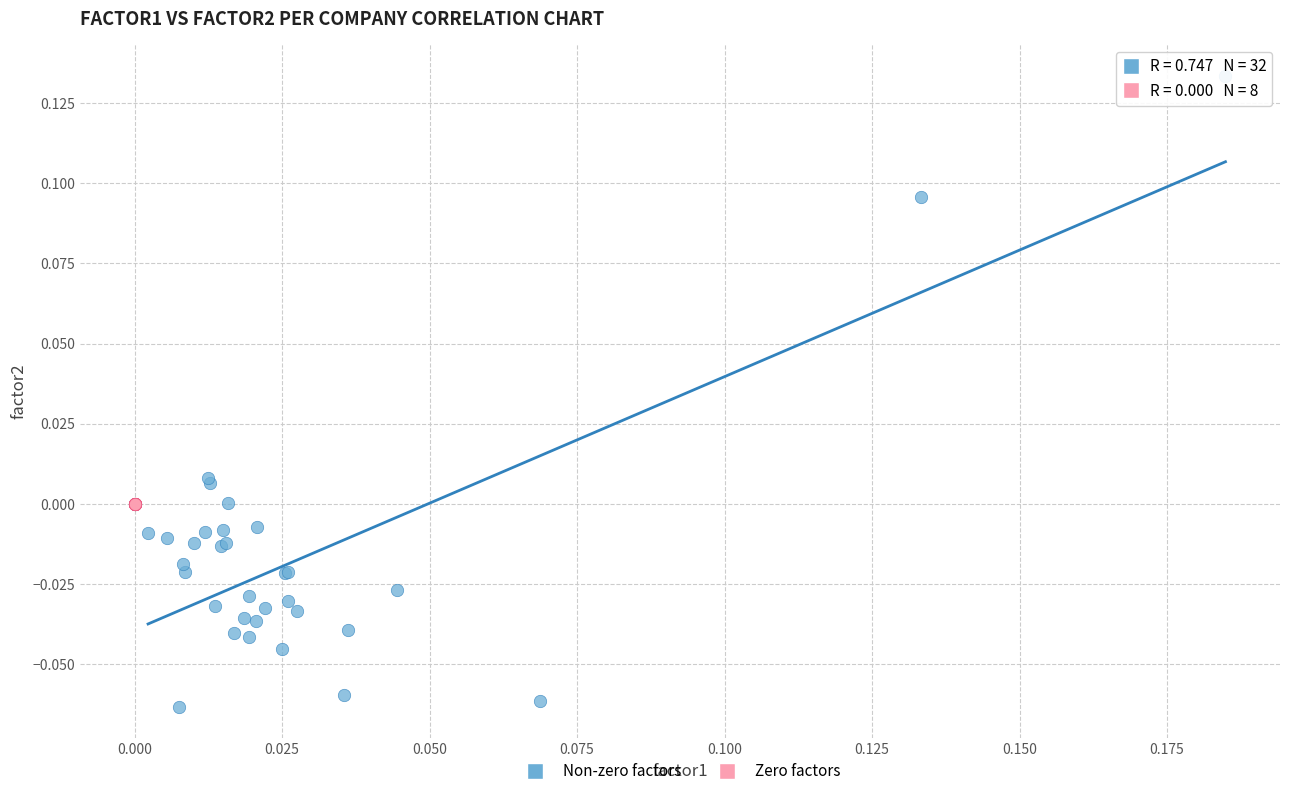

Which series contains the lowest Y value?

Non-zero factors